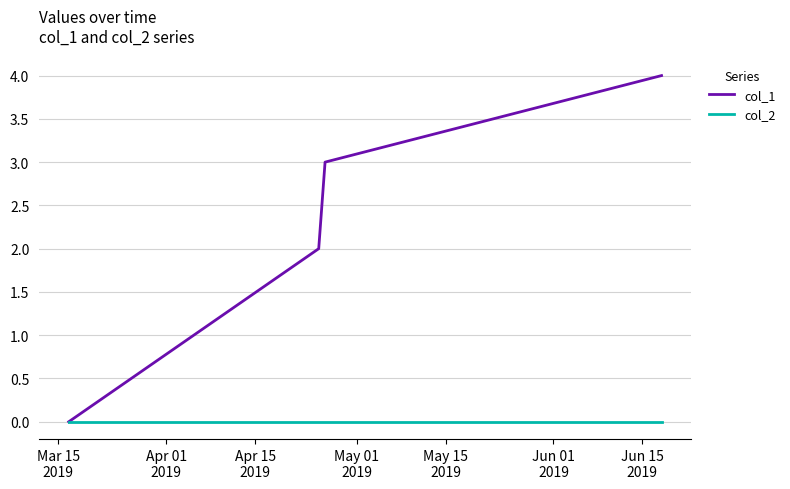

Which series has the largest total across all categories?

col_1